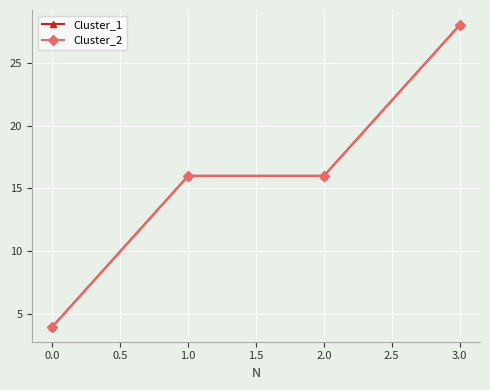

What is the difference between the second highest and minimum values in the Cluster_2 series?

12